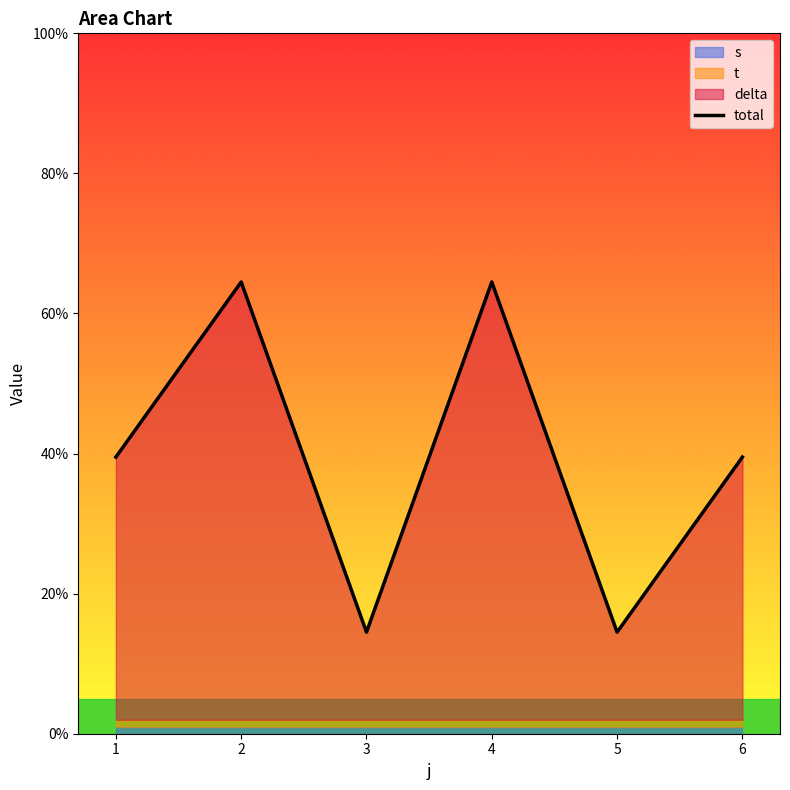

What is the sum of the values at 5 and 1?

54.0